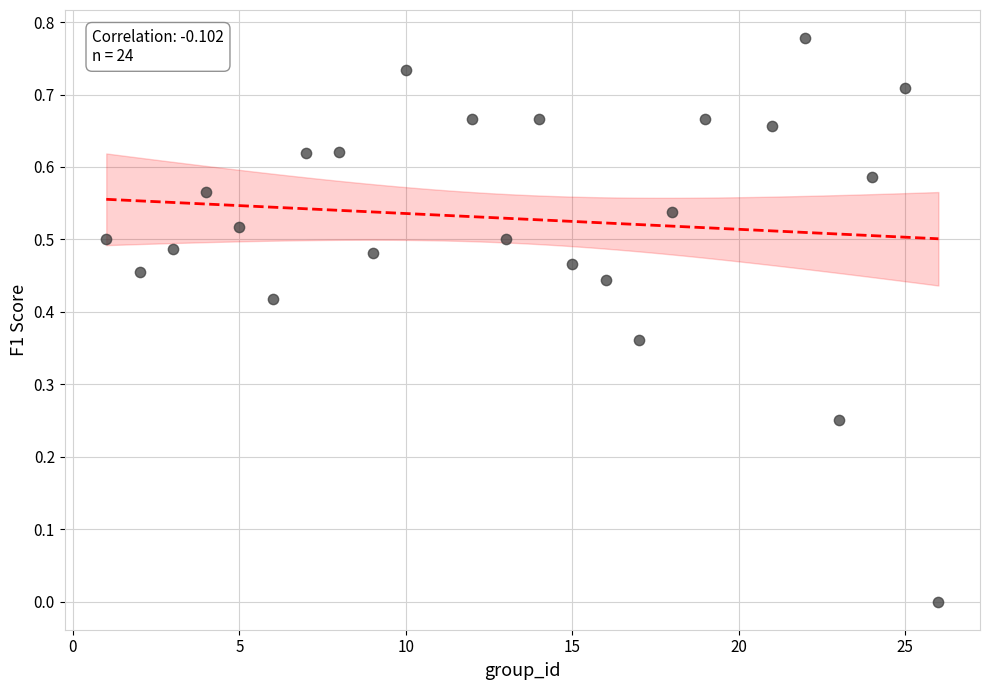

What is the range of X values (max minus min)?

25.0